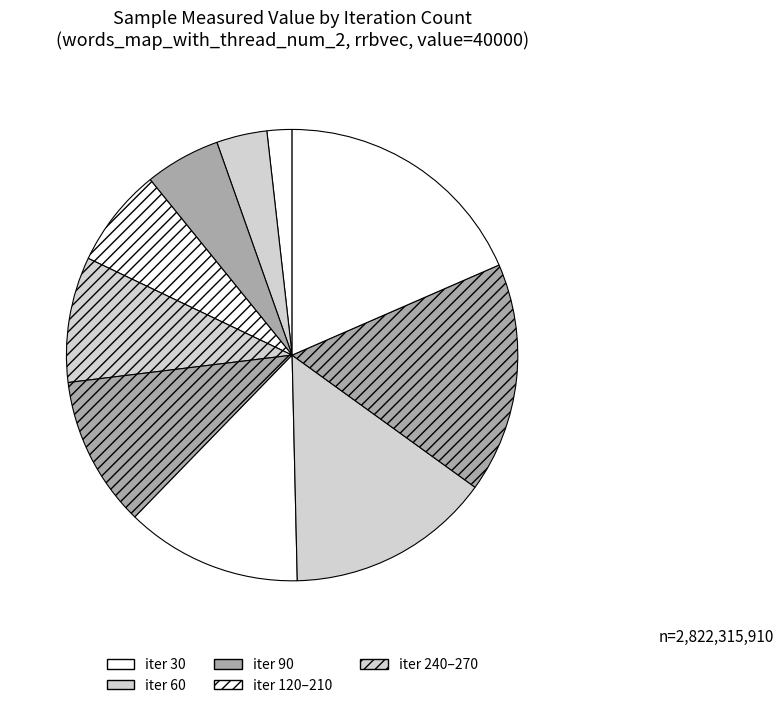

How many segments does this pie chart have?

10